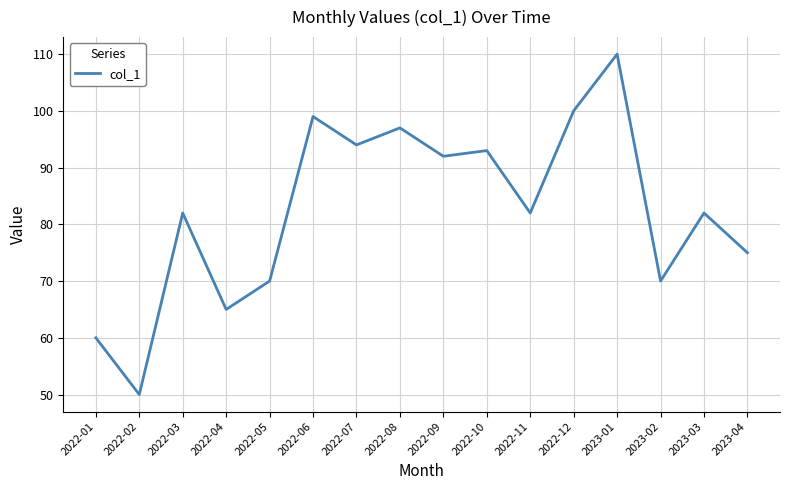

What is the change in value from 2022-03 to 2023-01?

+28